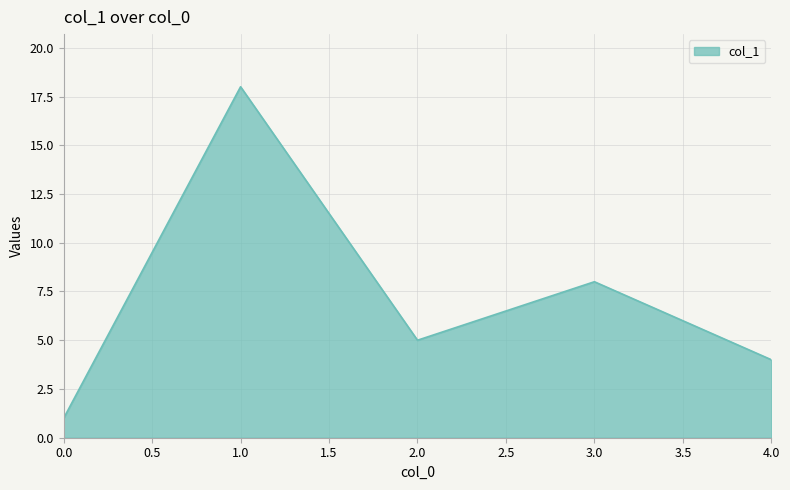

Reading left to right, extract all data points from this chart.

1	18	5	8	4